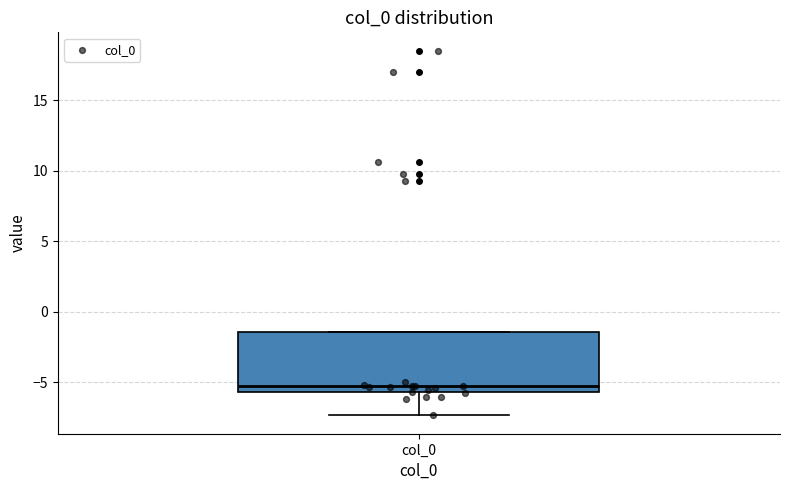

Transcribe this box plot: give where the median line is, the range the box spans, and where the two whiskers end, as read against the y-axis. The values are not printed on the chart, so give them approximately, as read against the axis.

median -5.5 (just above the box's lower edge), box -5.5 to -1.5, whiskers -7.5 to -1.5